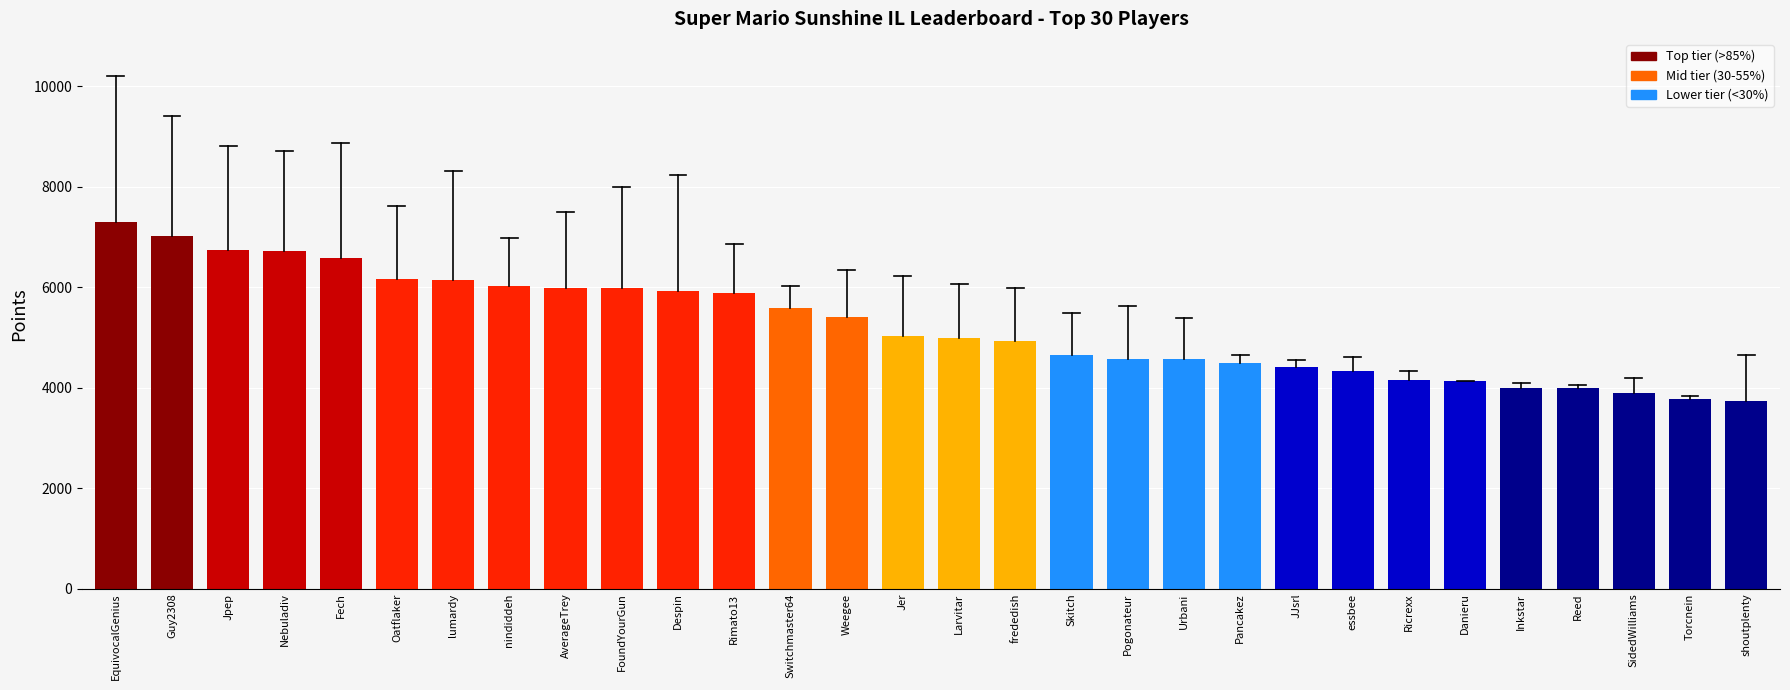

What is the label of the 11th bar from the left?

Despin